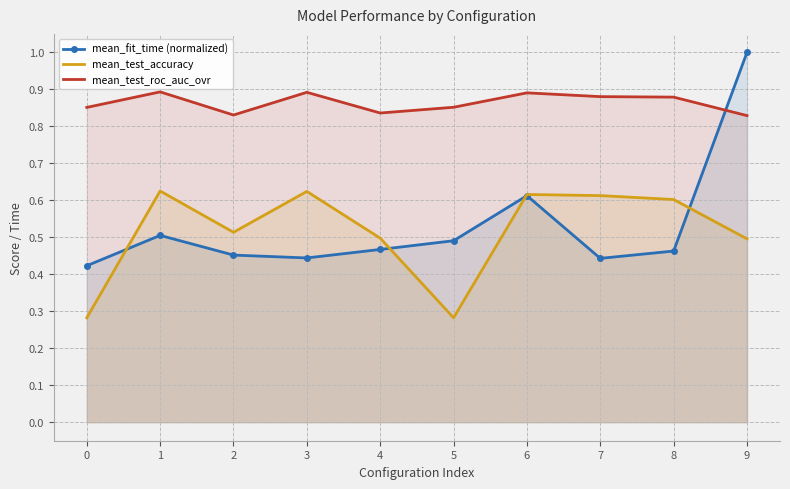

How many lines are shown in the chart?

3